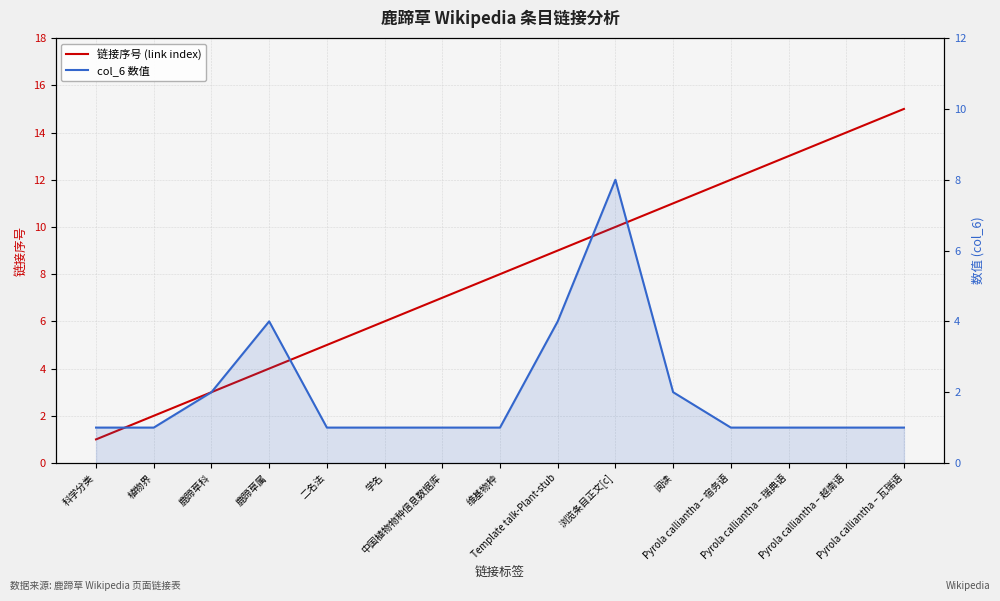

What is the sum of all 链接序号 (link index) values?

120